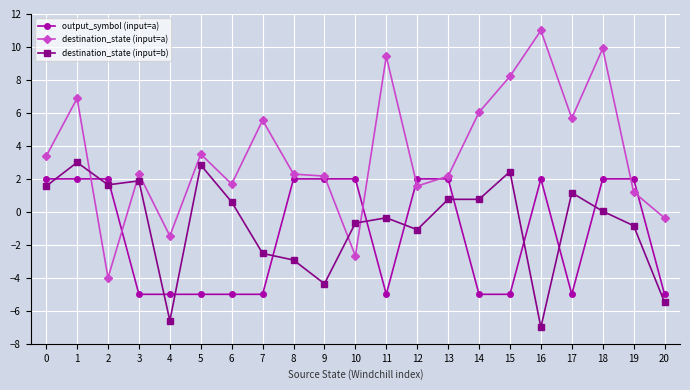

Where do output_symbol (input=a) and destination_state (input=a) first cross each other?

1 and 2